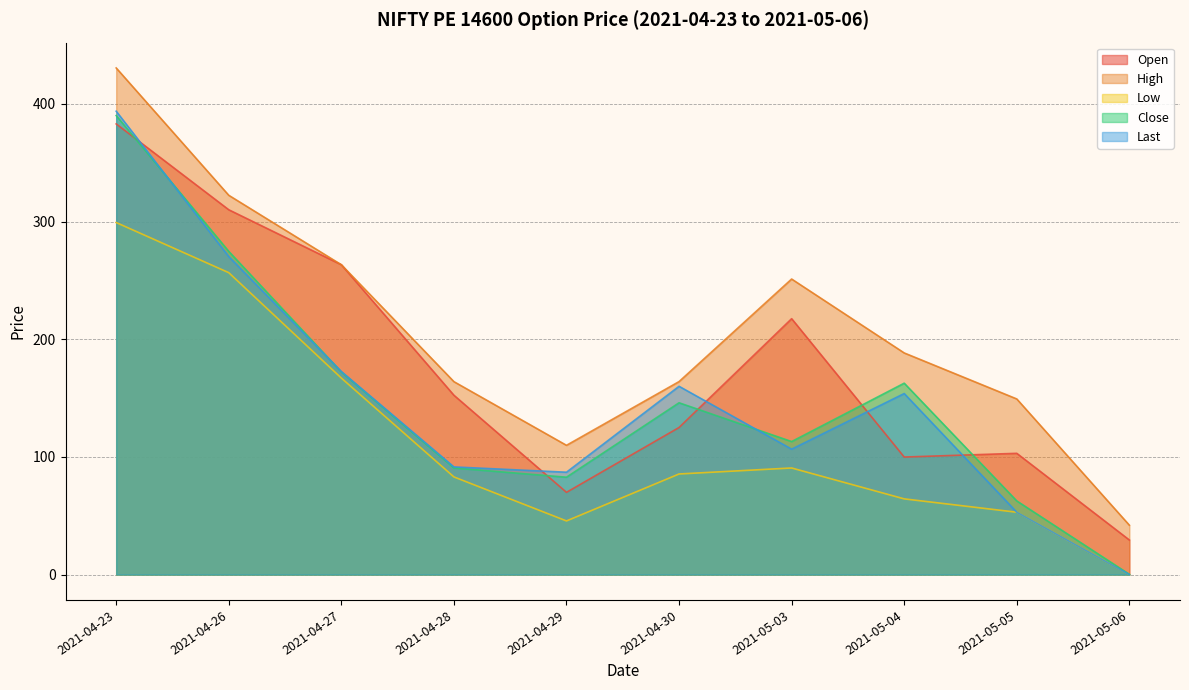

What is the sum of the High values at 2021-04-30 and 2021-04-29?

273.9